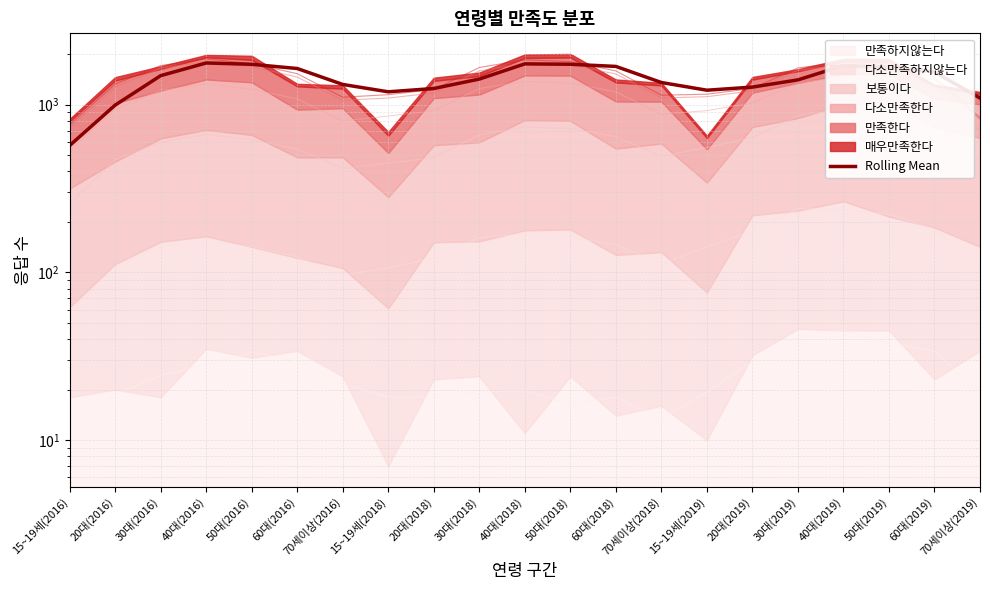

What is the greatest value displayed?

1769.5